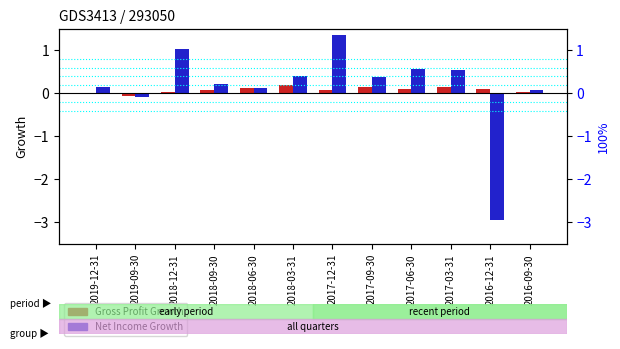

Reading left to right, list all the values displayed in this chart.

Gross Profit Growth: 2019-12-31=0.0	2019-09-30=-0.1	2018-12-31=0.0	2018-09-30=0.1	2018-06-30=0.1	2018-03-31=0.2	2017-12-31=0.1	2017-09-30=0.2	2017-06-30=0.1	2017-03-31=0.1	2016-12-31=0.1	2016-09-30=0.0
Net Income Growth: 2019-12-31=0.2	2019-09-30=-0.1	2018-12-31=1.0	2018-09-30=0.2	2018-06-30=0.1	2018-03-31=0.4	2017-12-31=1.3	2017-09-30=0.4	2017-06-30=0.6	2017-03-31=0.5	2016-12-31=-2.9	2016-09-30=0.1